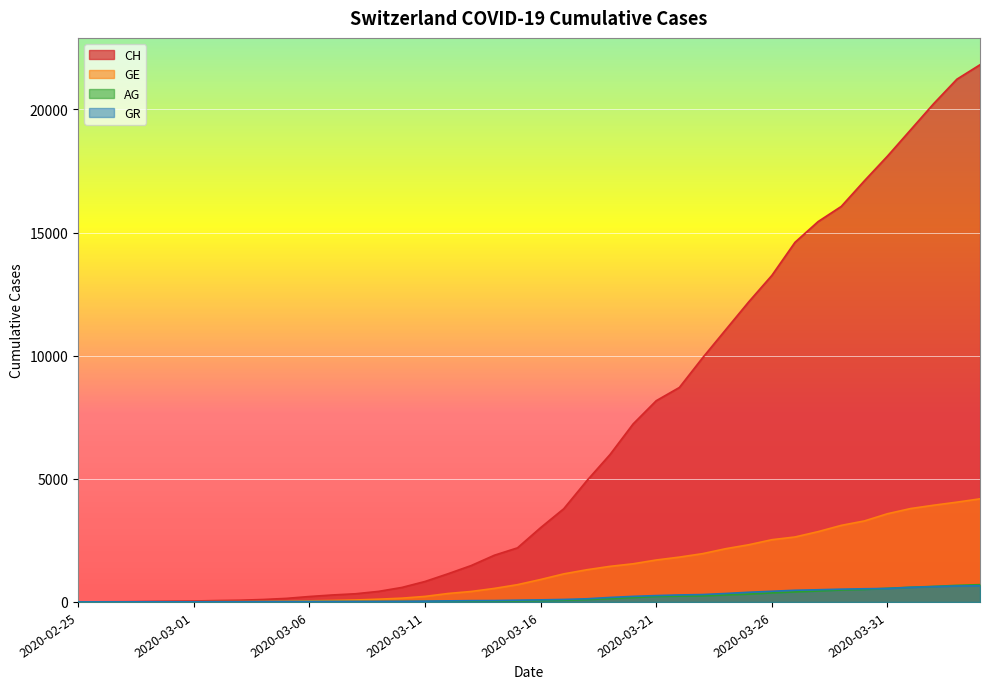

How many values in the CH series are below 3016?

20